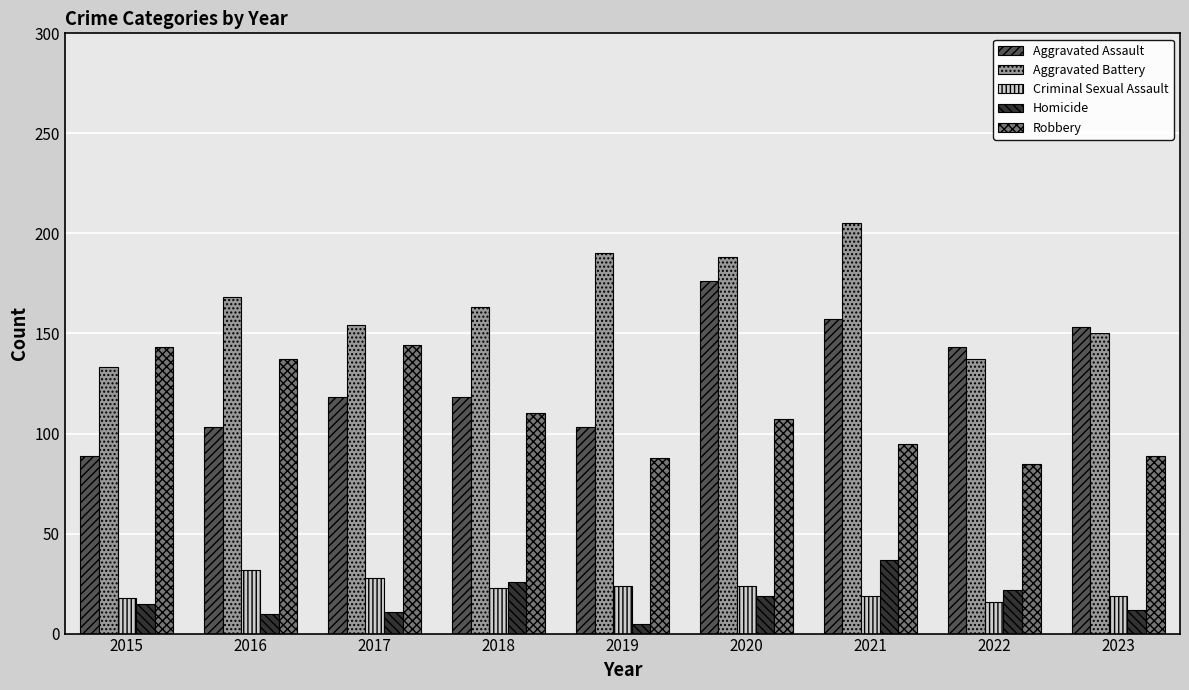

What is the value of the Criminal Sexual Assault bar at the 5th from the left?

24